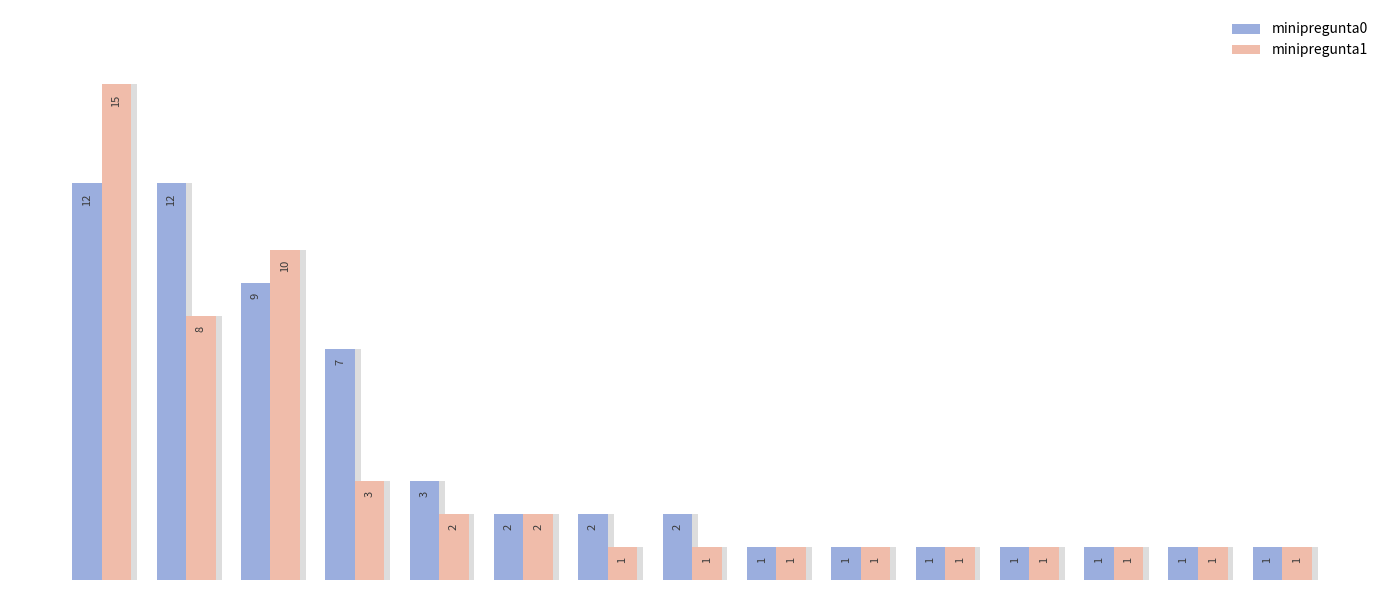

What are all the series names shown in the legend?

minipregunta0, minipregunta1